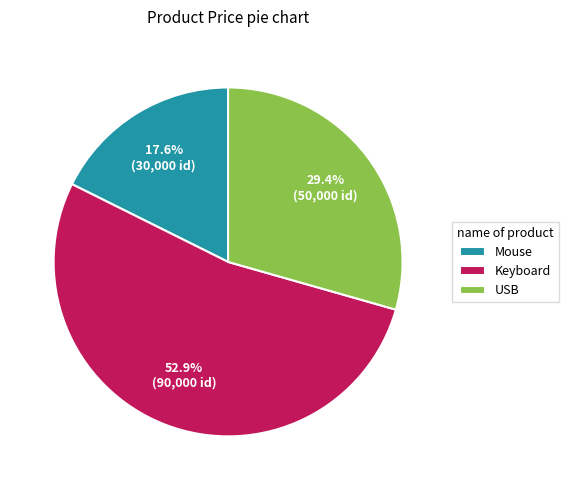

Does any single category account for the majority?

Yes